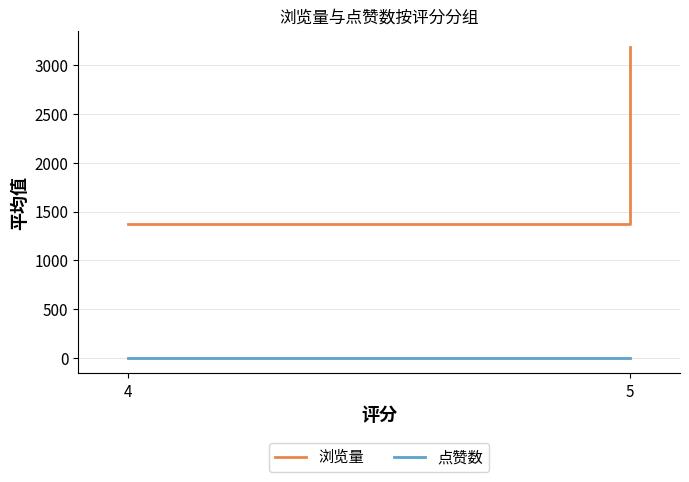

What is the value of the 点赞数 point at the 2nd from the left?

0.3